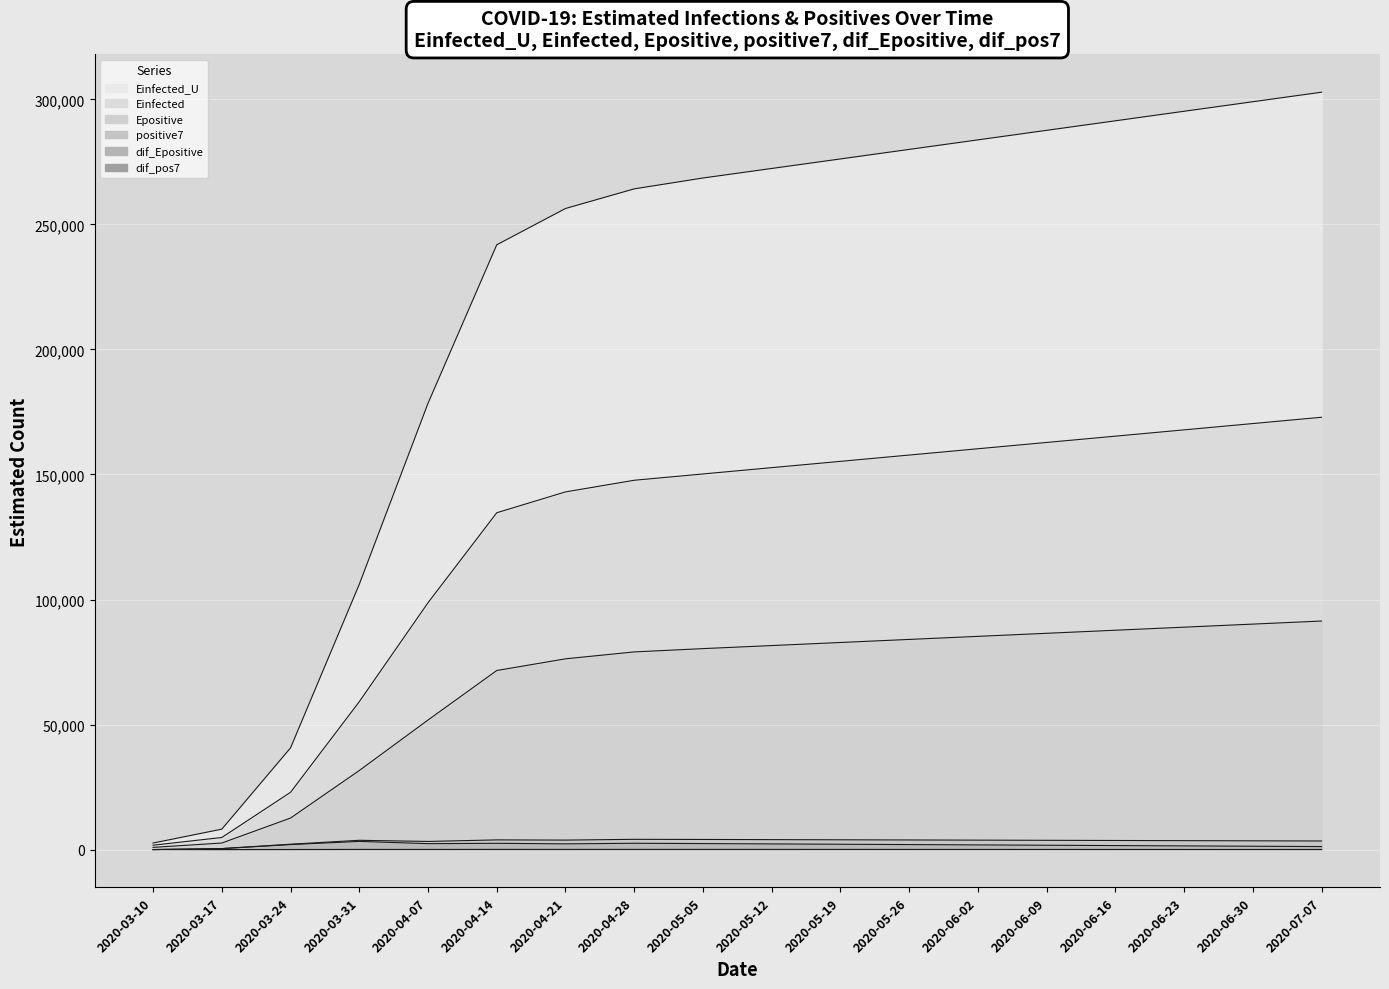

What is the maximum value for Epositive?

91394.5